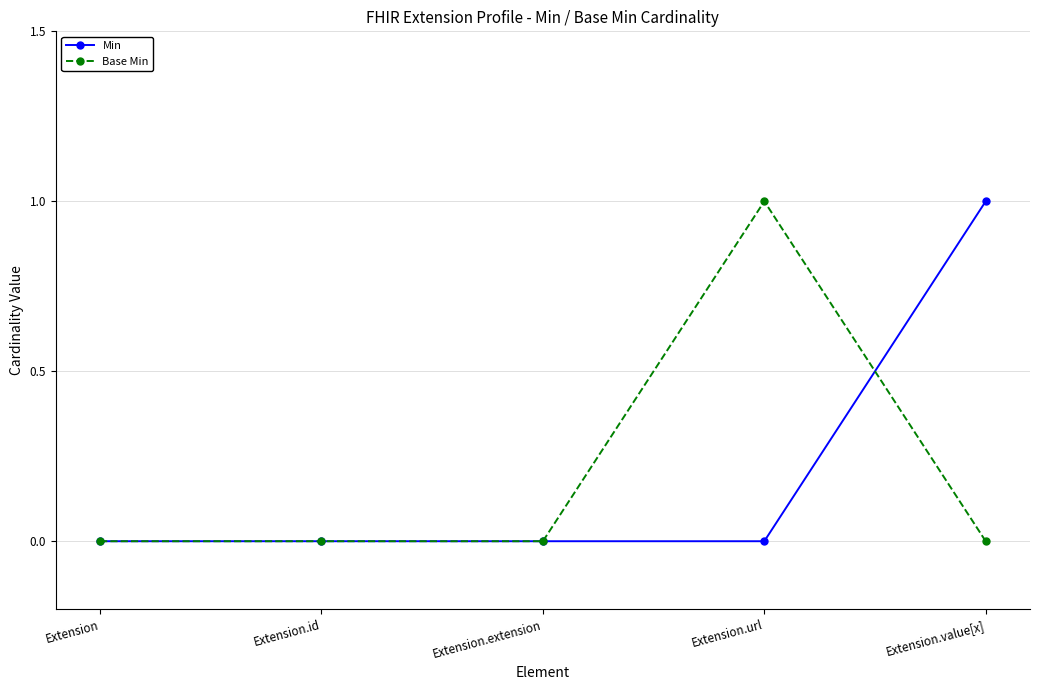

At which label does Base Min reach its peak?

Extension.url